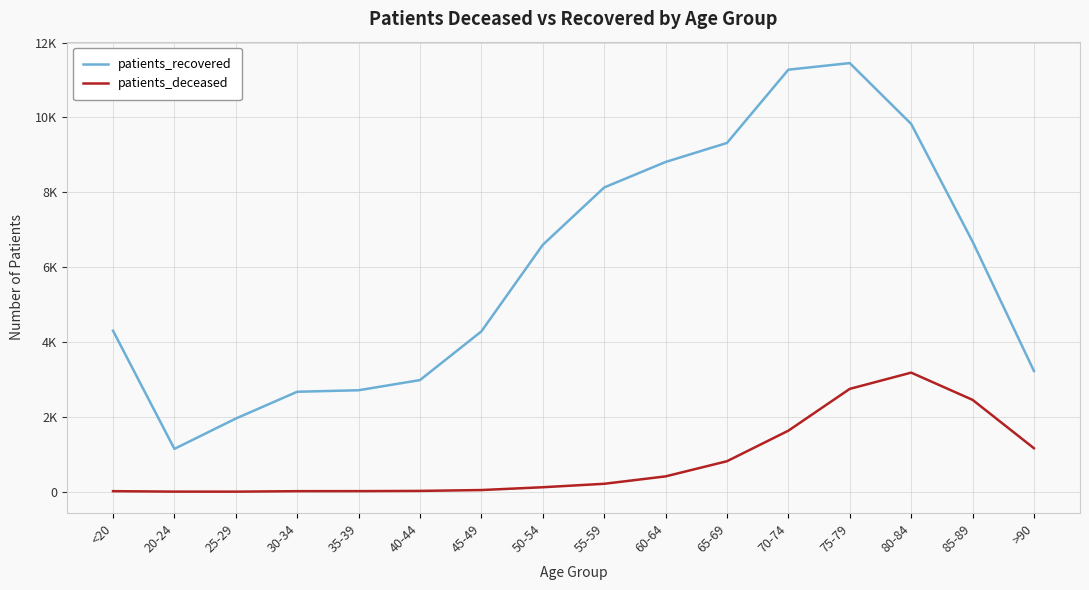

What is the minimum value for patients_recovered?

1146